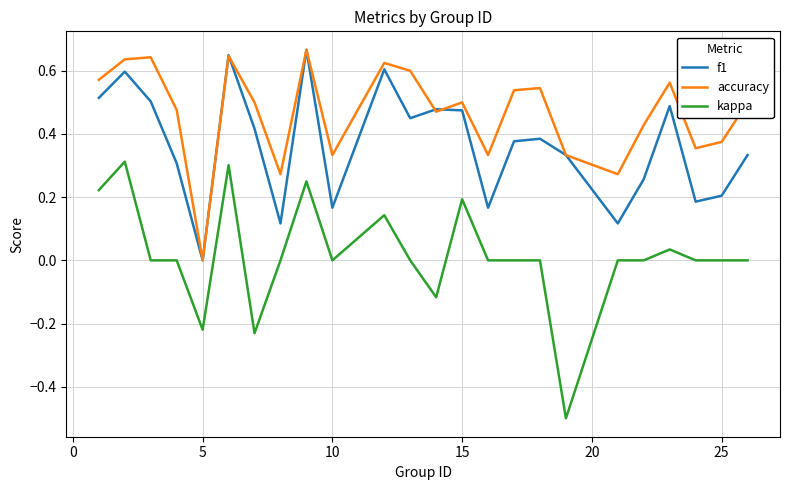

How many series are shown in this chart?

3